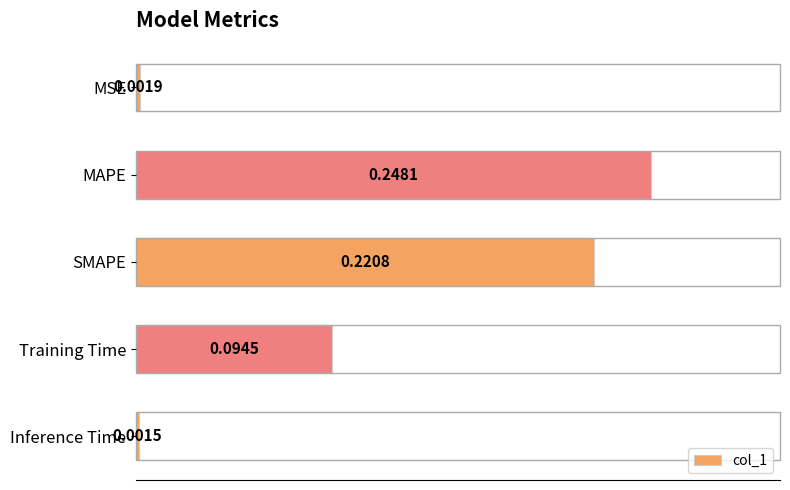

What is the sum of all values?

0.6